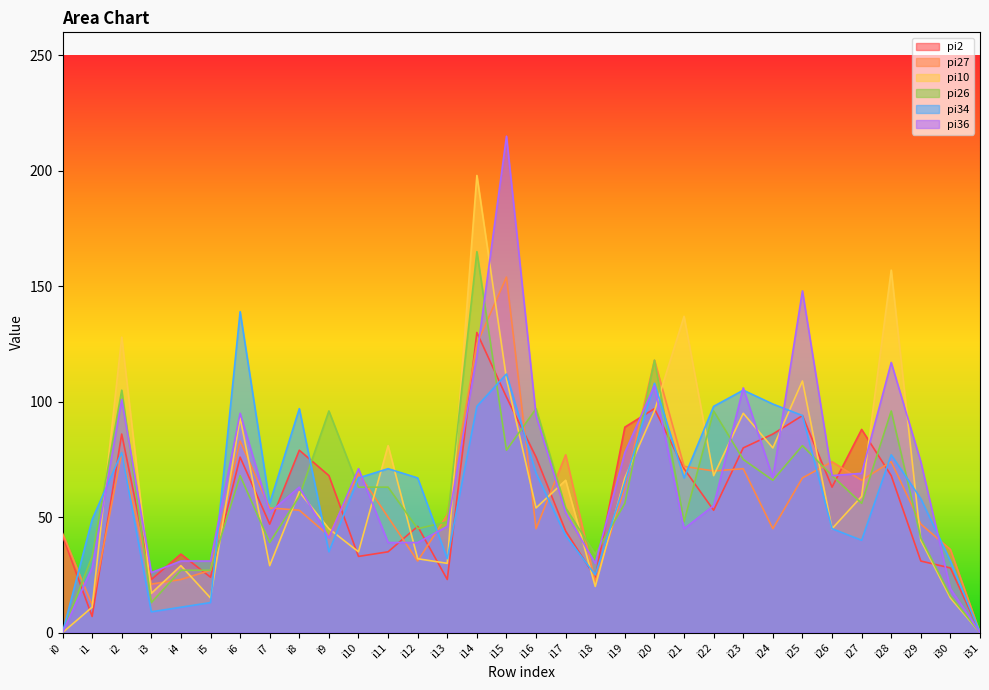

At which category does pi34 reach its first local valley?

i3